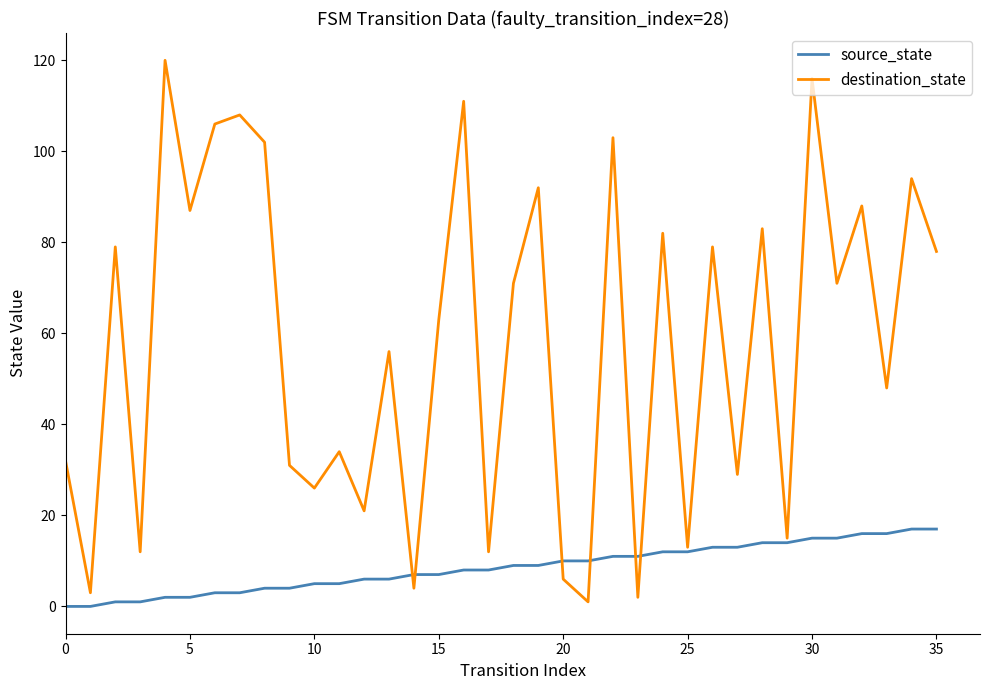

How many lines are shown in the chart?

2